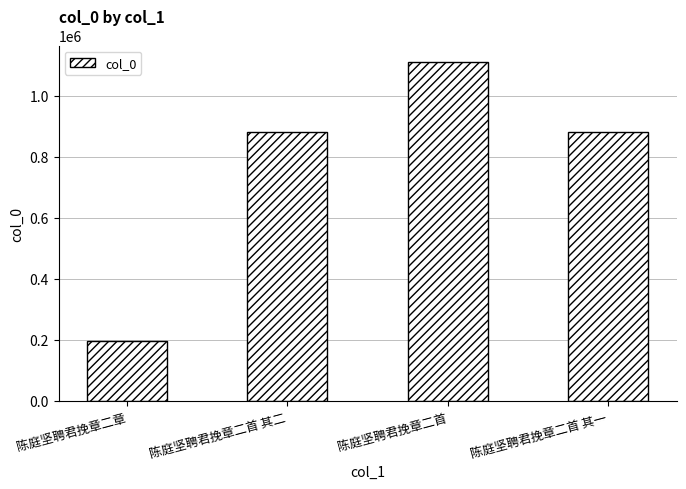

Which label corresponds to the smallest value in the chart?

陈庭坚聘君挽章二章